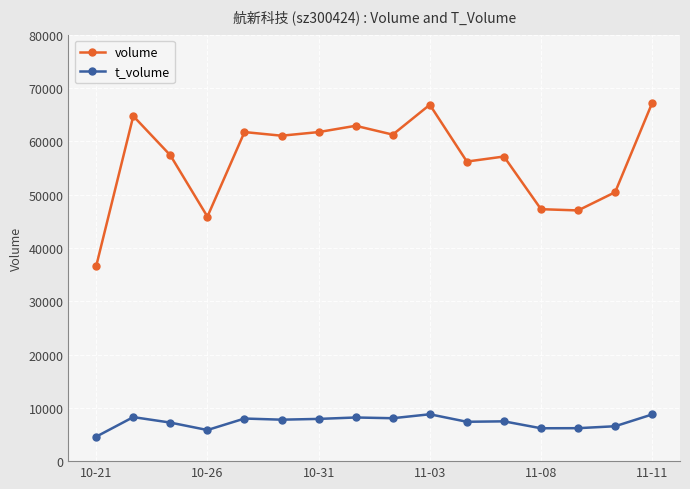

True or false: t_volume and volume intersect in this chart.

False